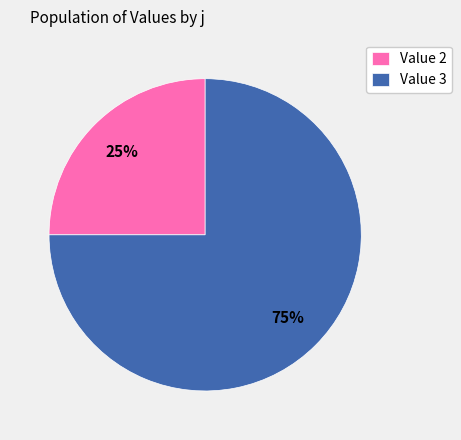

Combined, do Value 3 and Value 2 account for over 50%?

Yes